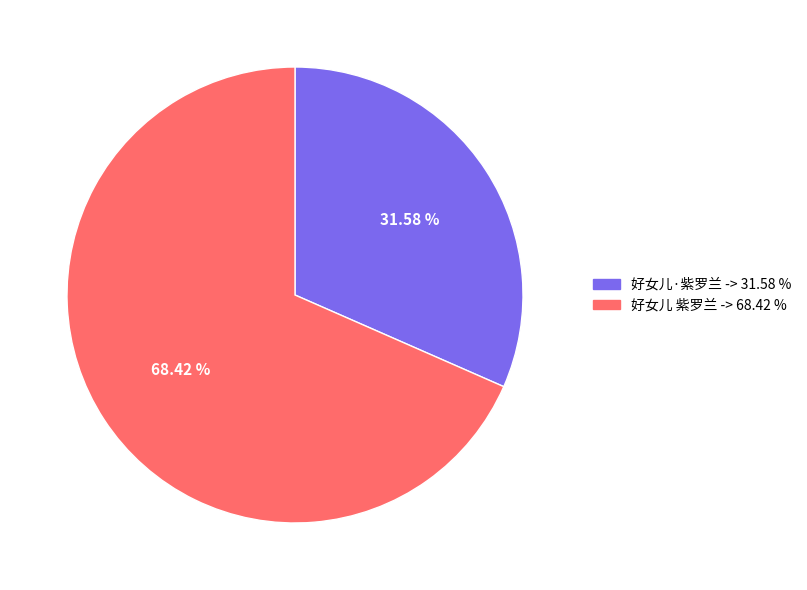

True or false: 好女儿·紫罗兰 accounts for 46% of the total.

False